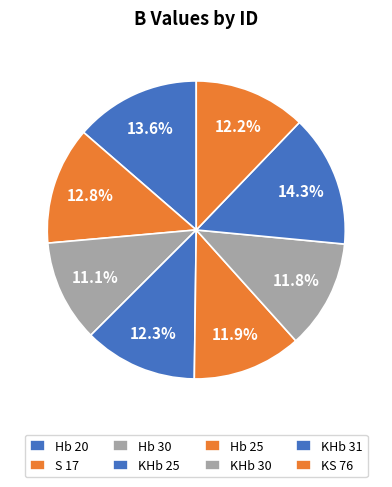

What is the total percentage of KHb 31 and KHb 30?

26.2%